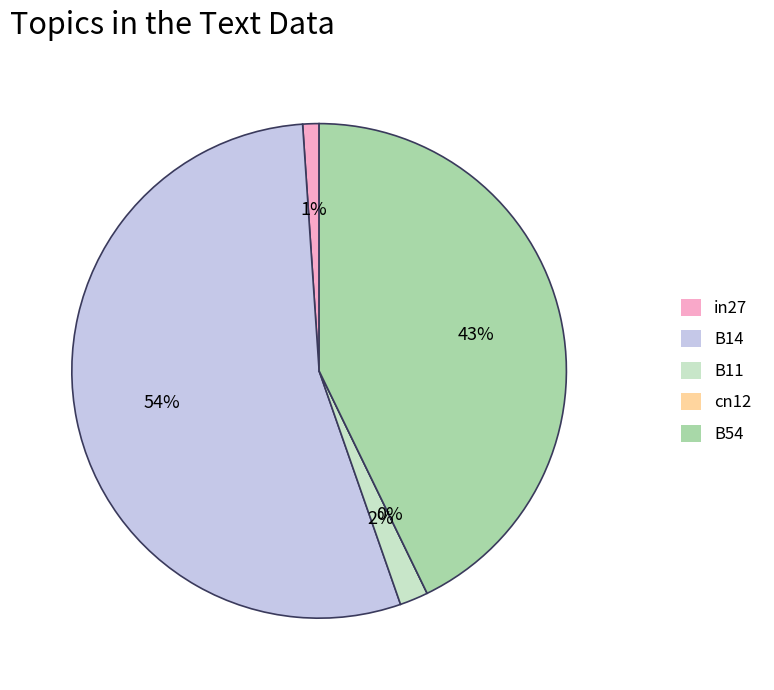

What is the smallest slice in the pie chart?

cn12